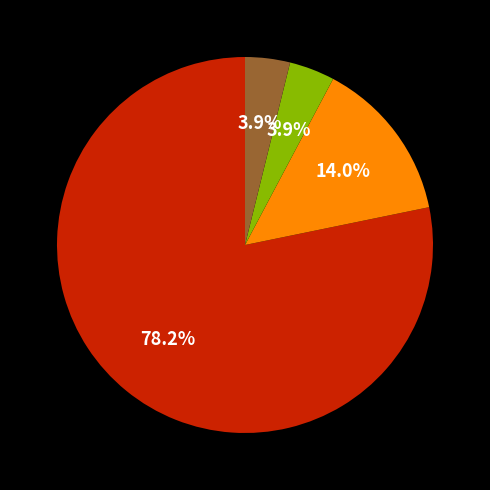

Does any single category account for the majority?

Yes